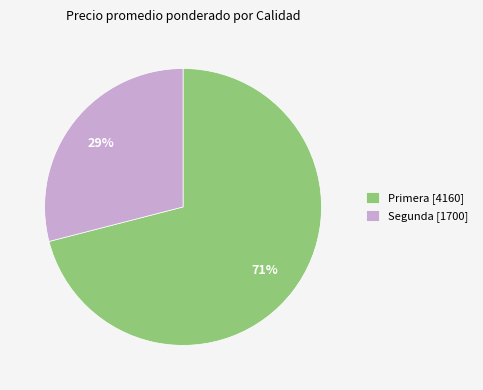

Approximately how many times larger is the value at Segunda [1700] compared to Primera [4160]?

0.4